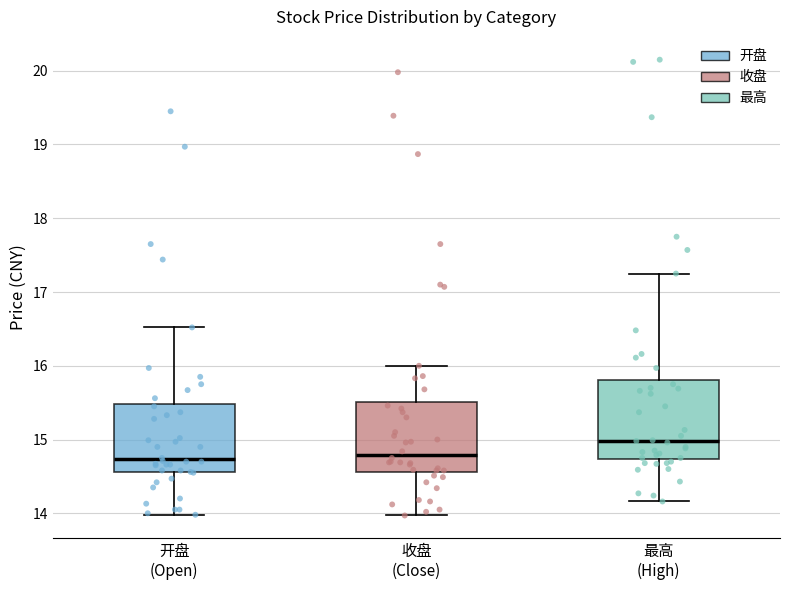

Reading left to right, transcribe this box plot: for each box, give where its median line is, the range the box spans, and where its two whiskers end, as read against the y-axis. The values are not printed on the chart, so give them approximately, as read against the axis.

开盘 (Open): median 14.7, box 14.6 to 15.5, whiskers 14.0 to 16.5
收盘 (Close): median 14.8, box 14.6 to 15.5, whiskers 14.0 to 16.0
最高 (High): median 15.0, box 14.7 to 15.8, whiskers 14.2 to 17.3